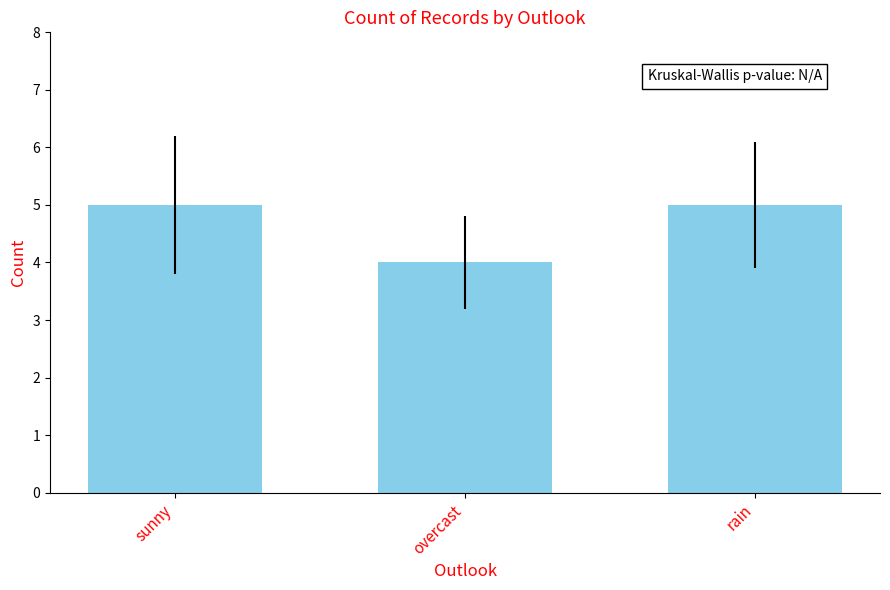

What is the change in value from overcast to rain?

+1